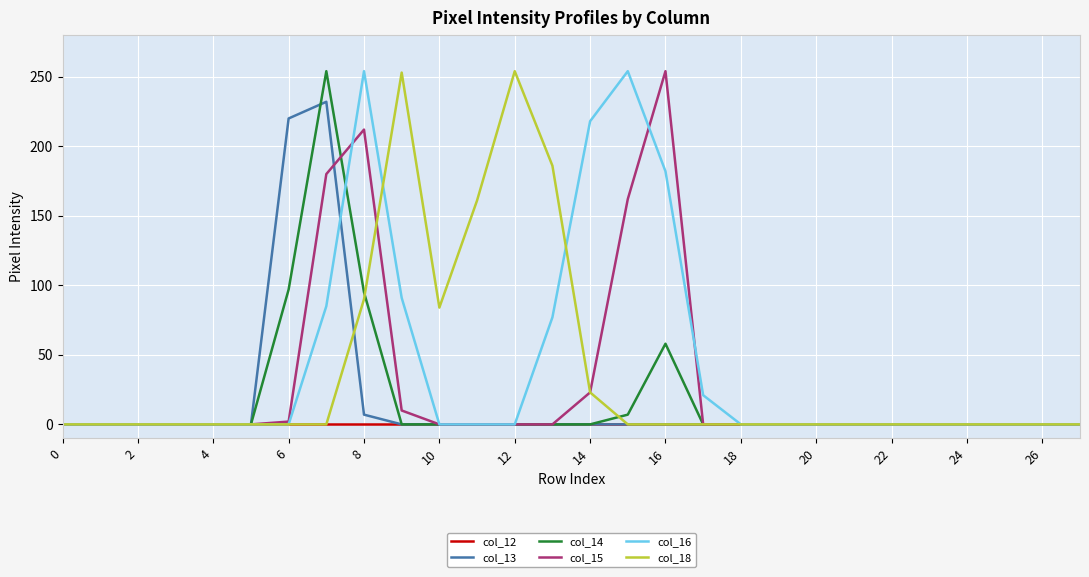

What is the sum of all col_18 values?

1051